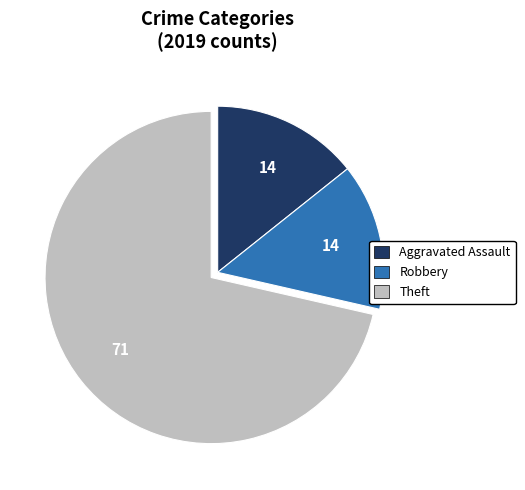

How many slices are in this pie chart?

3